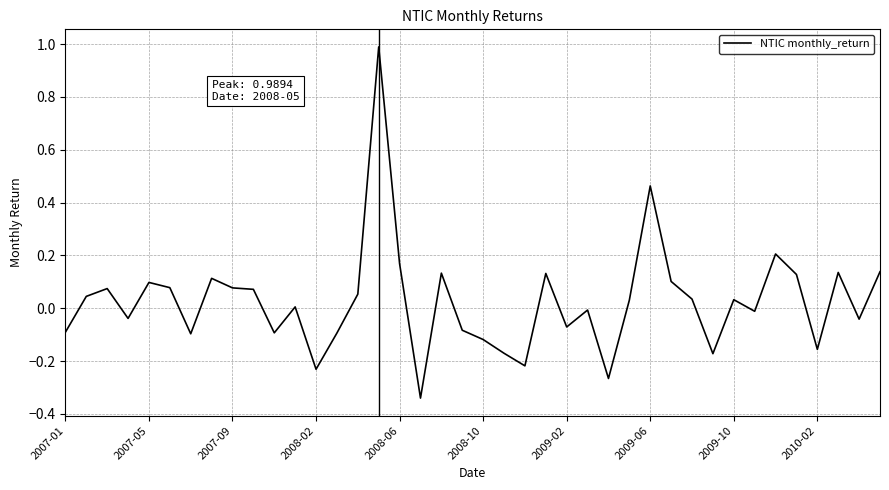

What is the greatest value displayed?

1.0